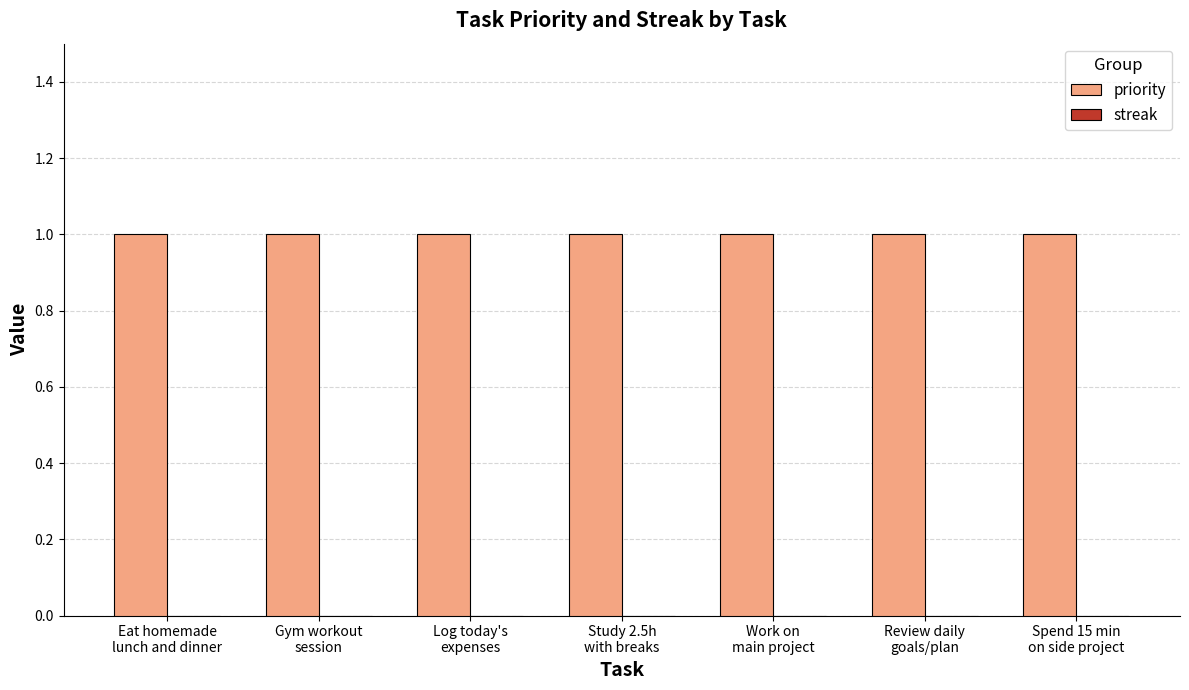

What are all the series names shown in the legend?

priority, streak